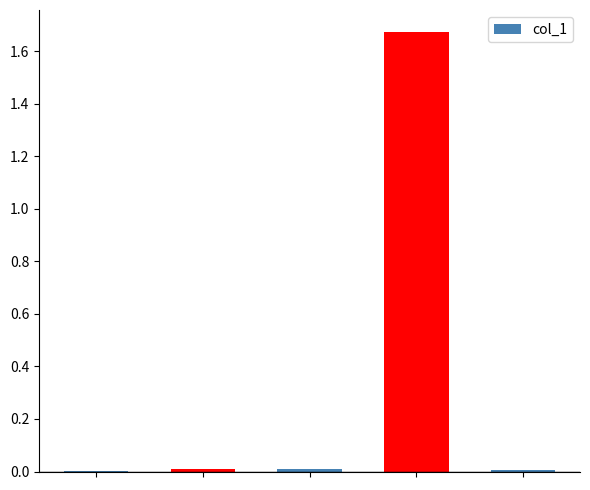

Reading right to left, extract all data points from this chart.

4=0.0	3=1.7	2=0.0	1=0.0	0=0.0